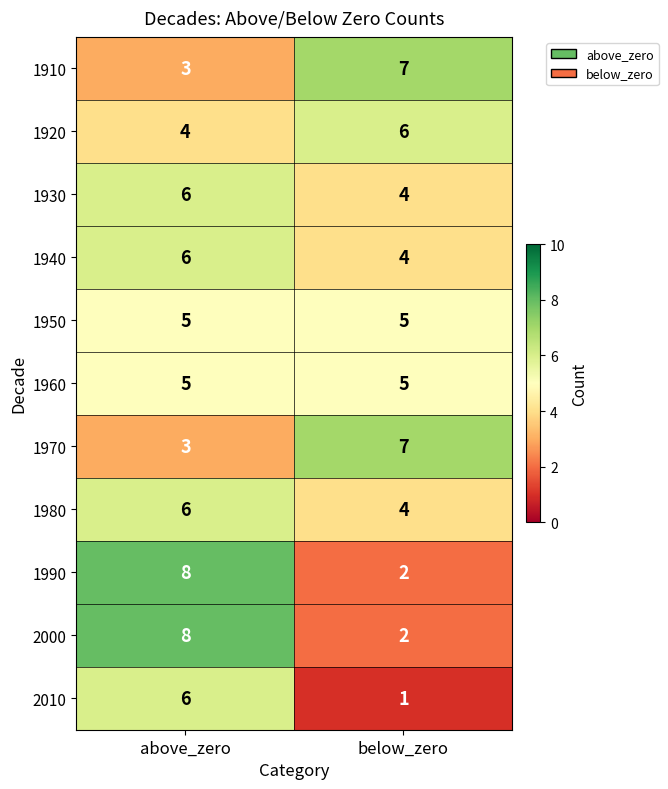

At which category is the sum across all series the highest?

above_zero